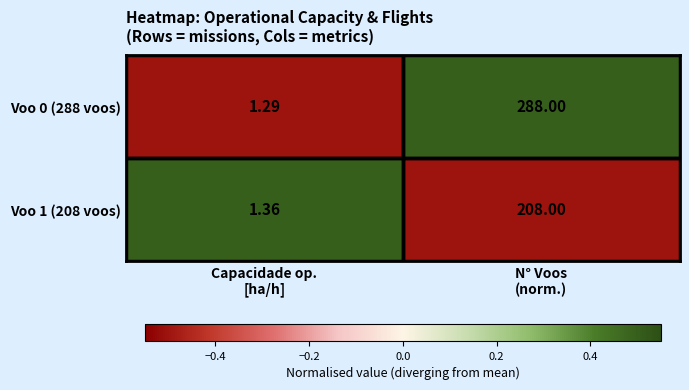

How many data points does each series have?

2